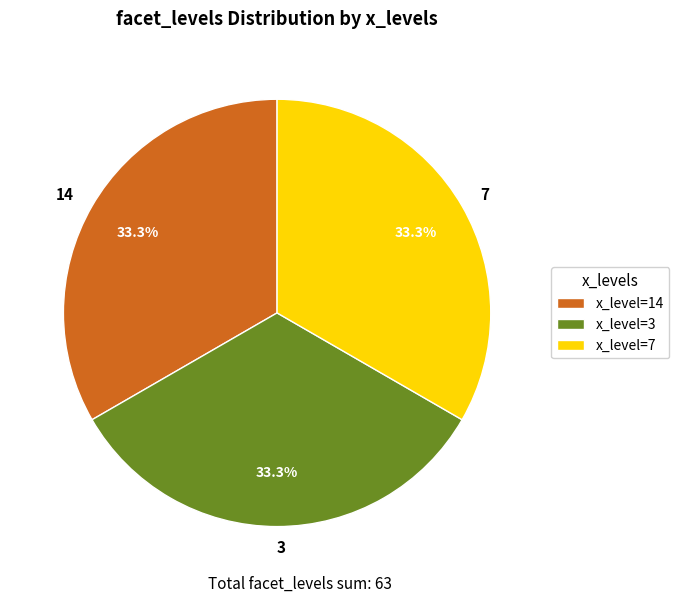

What percentage is NOT represented by 3?

66.7%